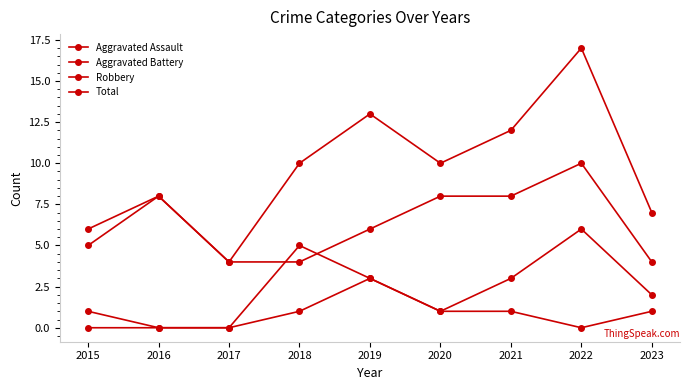

Which category has the lowest value across all series?

2015